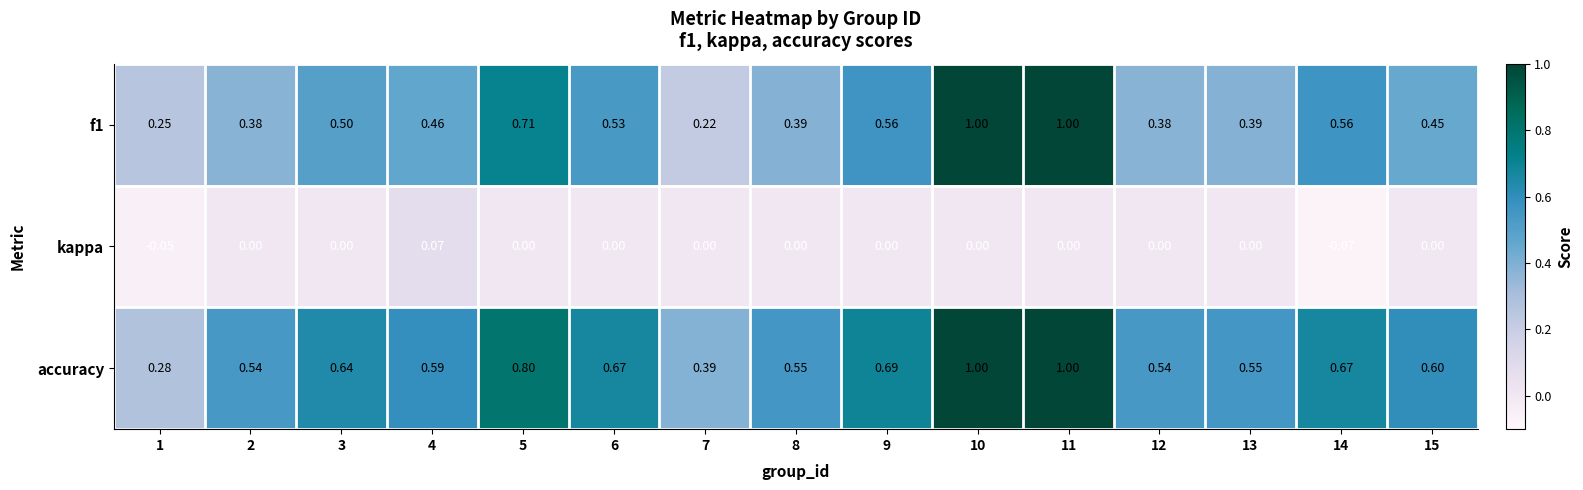

Is the value of f1 at 9 greater than the value of accuracy at 9?

No